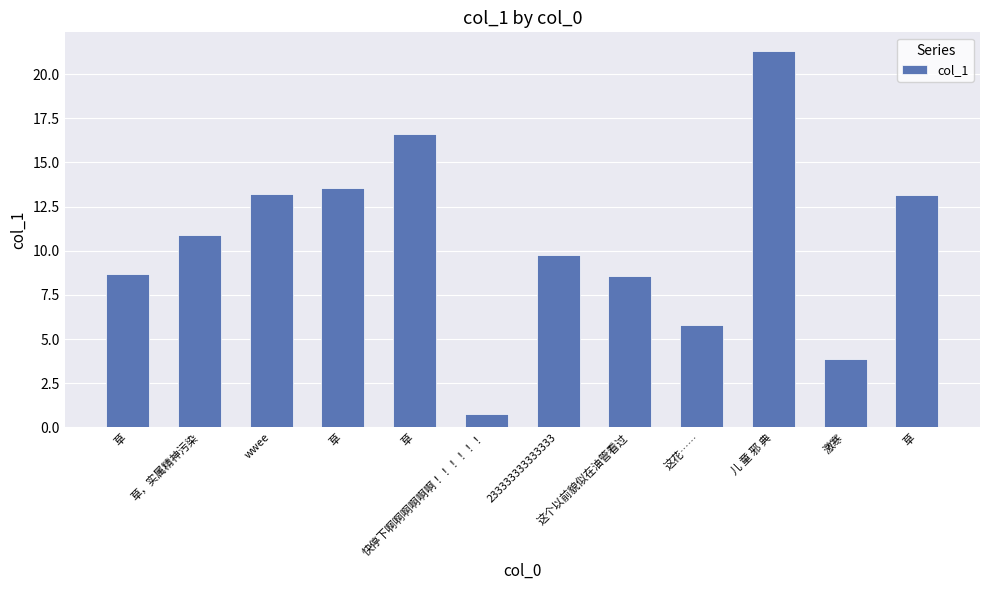

Are the bars horizontal?

No